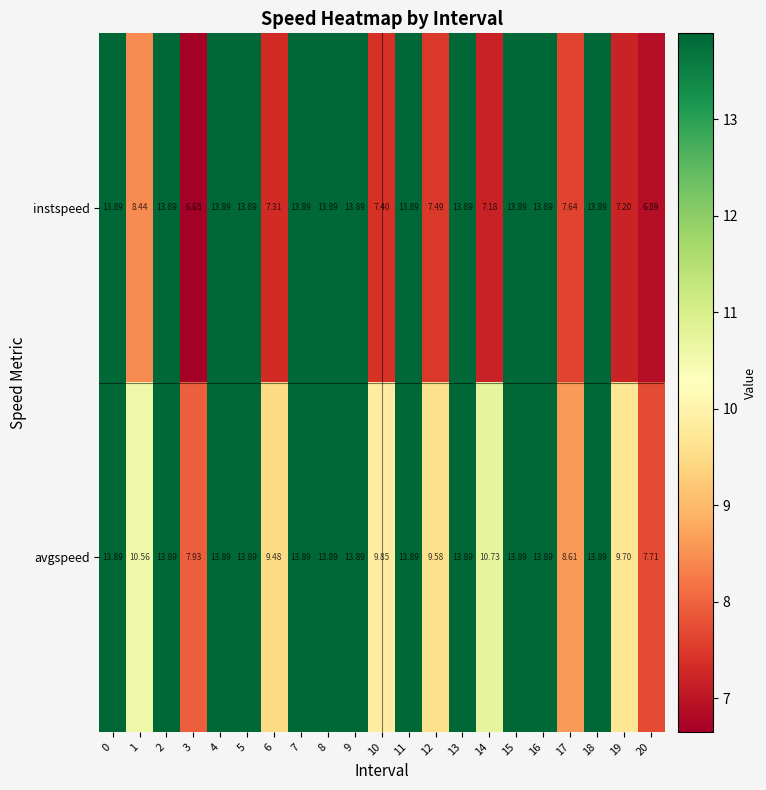

Rank the series at 6 from lowest to highest value.

instspeed, avgspeed